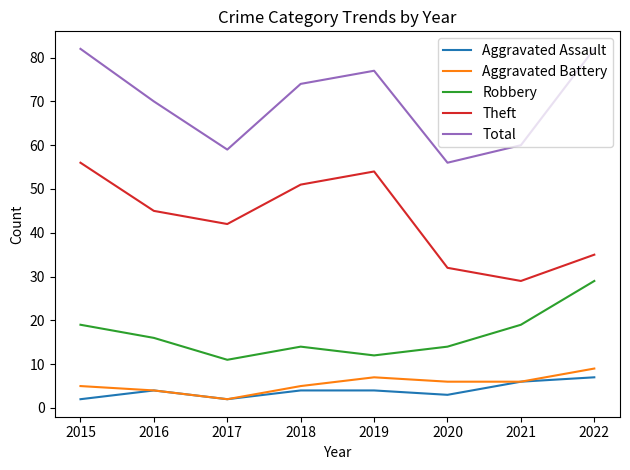

Which series has the largest total across all categories?

Total